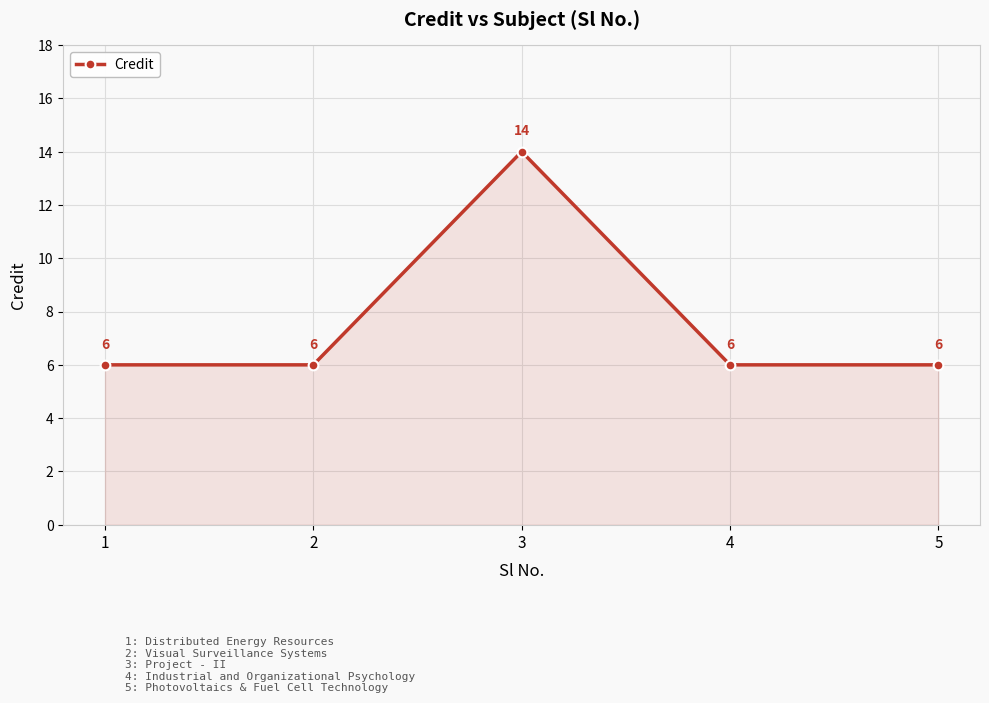

How many lines are shown in the chart?

1